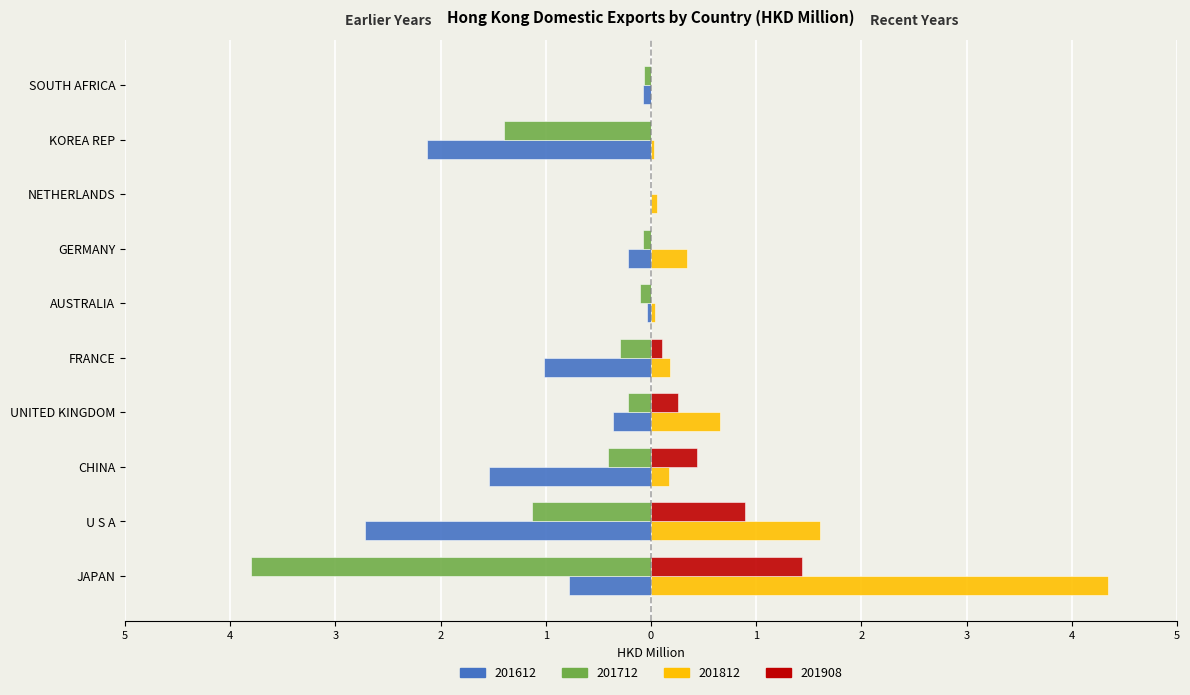

What are all the series names shown in the legend?

201612, 201712, 201812, 201908